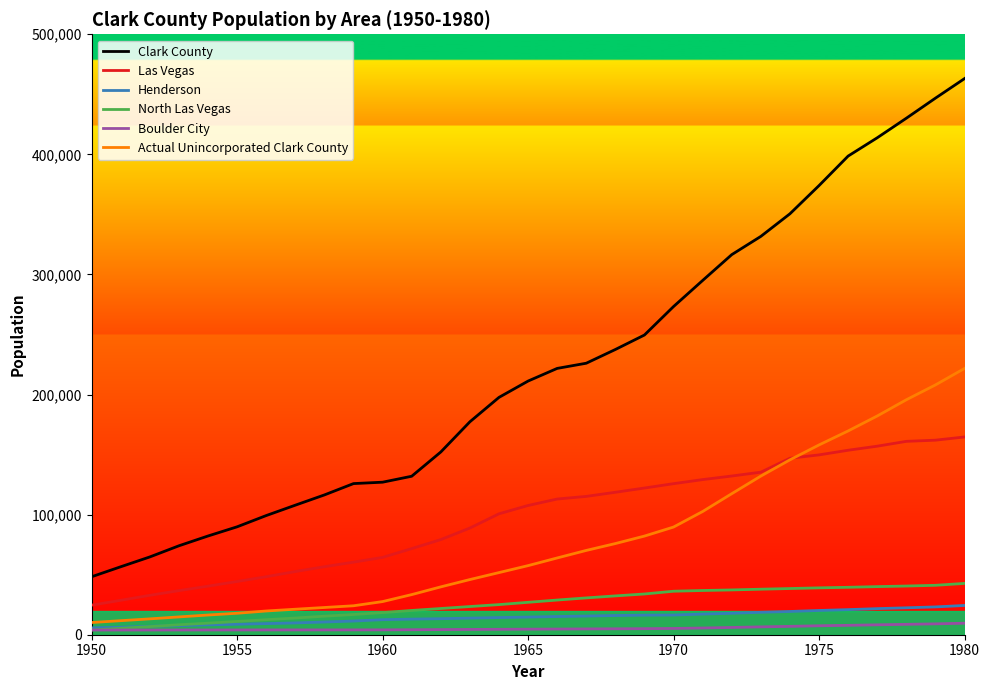

Which series has the largest range (max minus min)?

Clark County